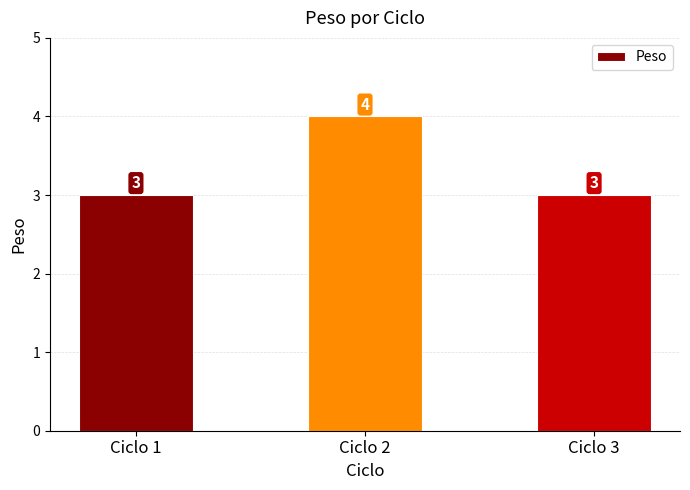

Does the chart contain stacked bars?

No